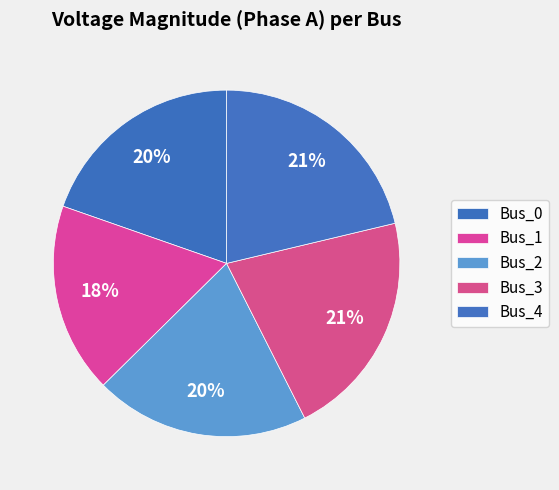

To the nearest percent, what is the difference between the largest and smallest slice percentages?

4%